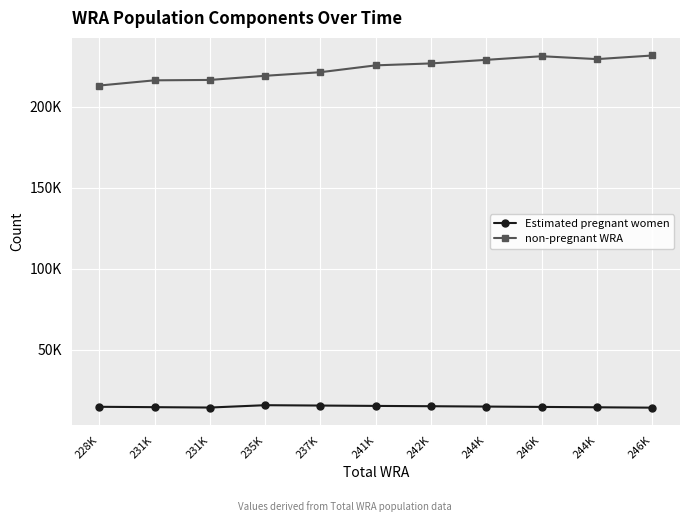

At which category does the chart reach its peak across all series?

246K